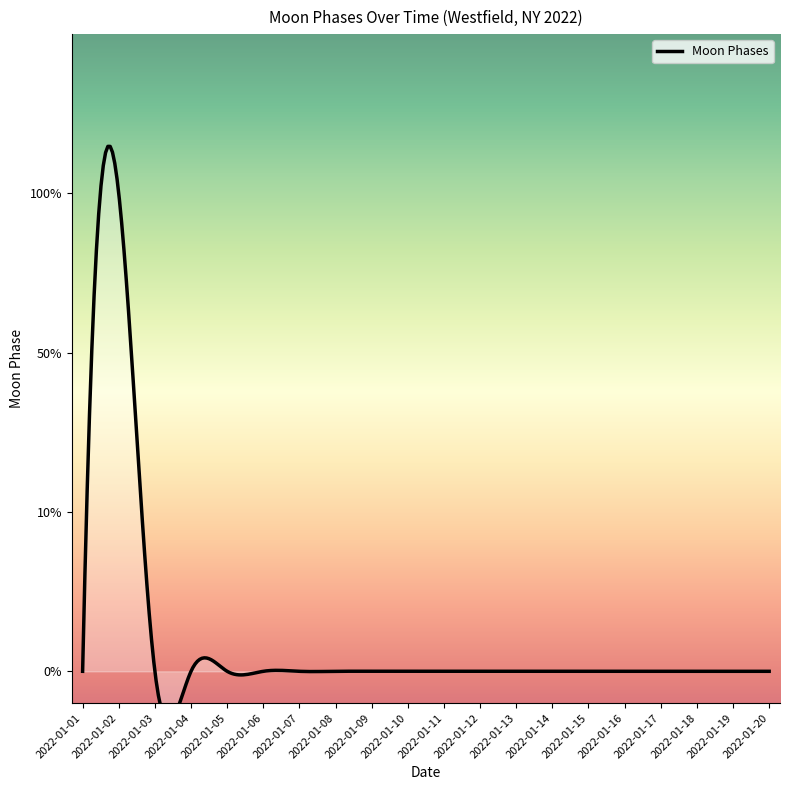

List the labels in order of value, smallest first.

2022-01-01, 2022-01-03, 2022-01-04, 2022-01-05, 2022-01-06, 2022-01-07, 2022-01-08, 2022-01-09, 2022-01-10, 2022-01-11, 2022-01-12, 2022-01-13, 2022-01-14, 2022-01-15, 2022-01-16, 2022-01-17, 2022-01-18, 2022-01-19, 2022-01-20, 2022-01-02